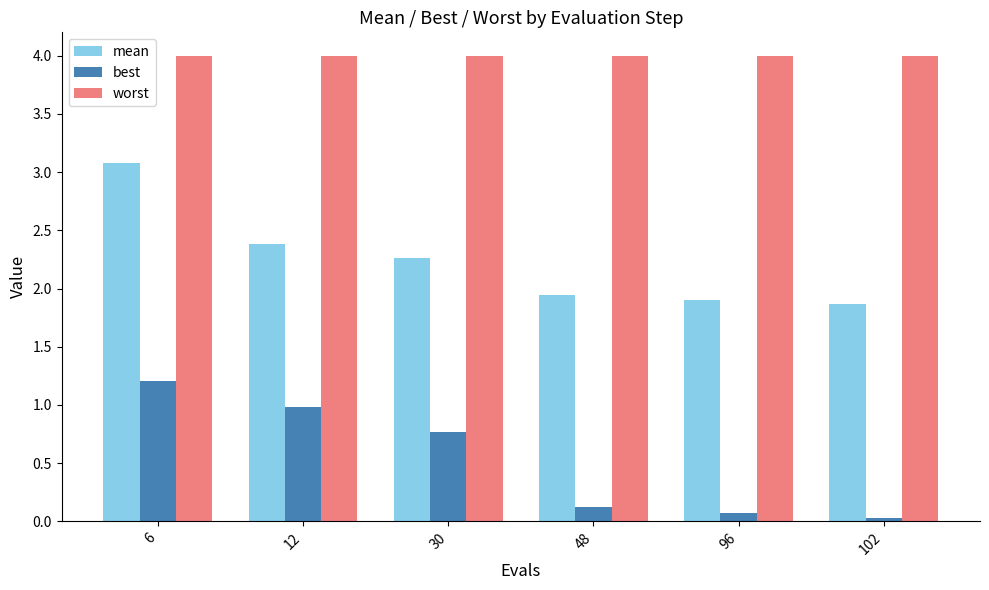

Which series has the largest range (max minus min)?

mean